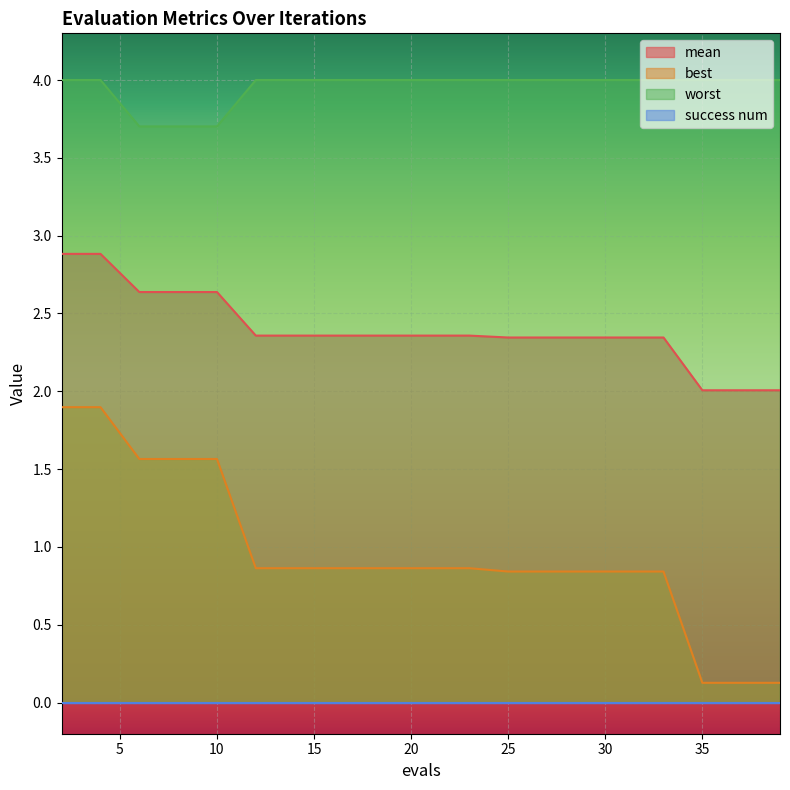

Which series has the widest spread of values?

best